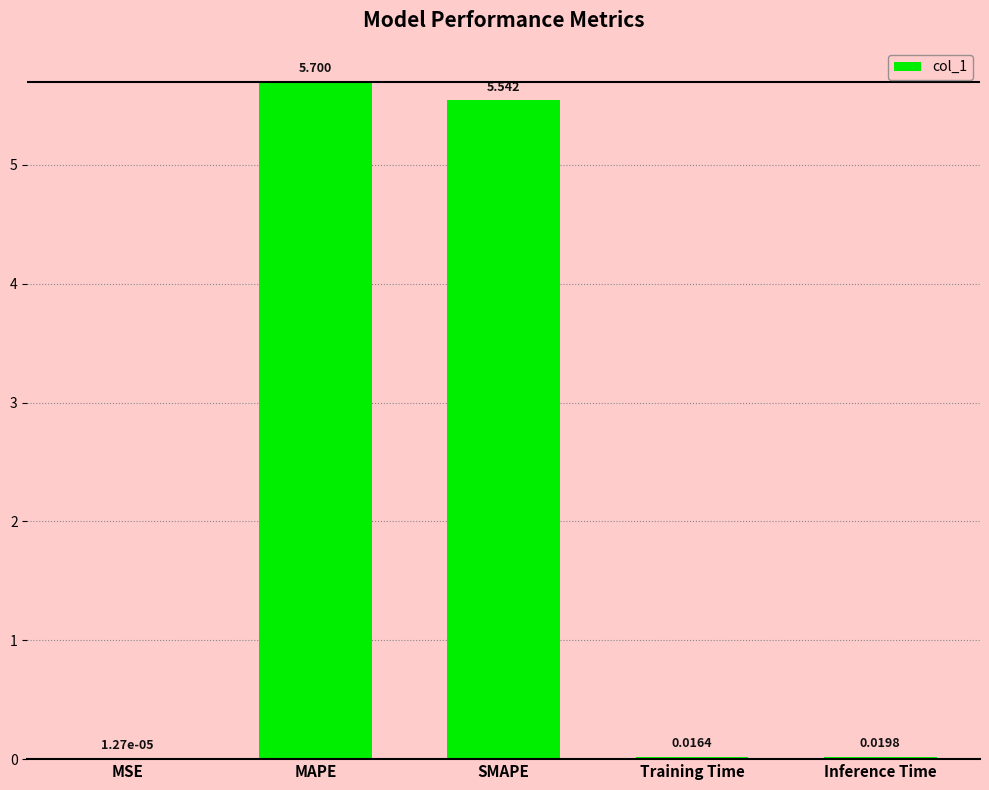

Which has a higher value, MSE or SMAPE?

SMAPE